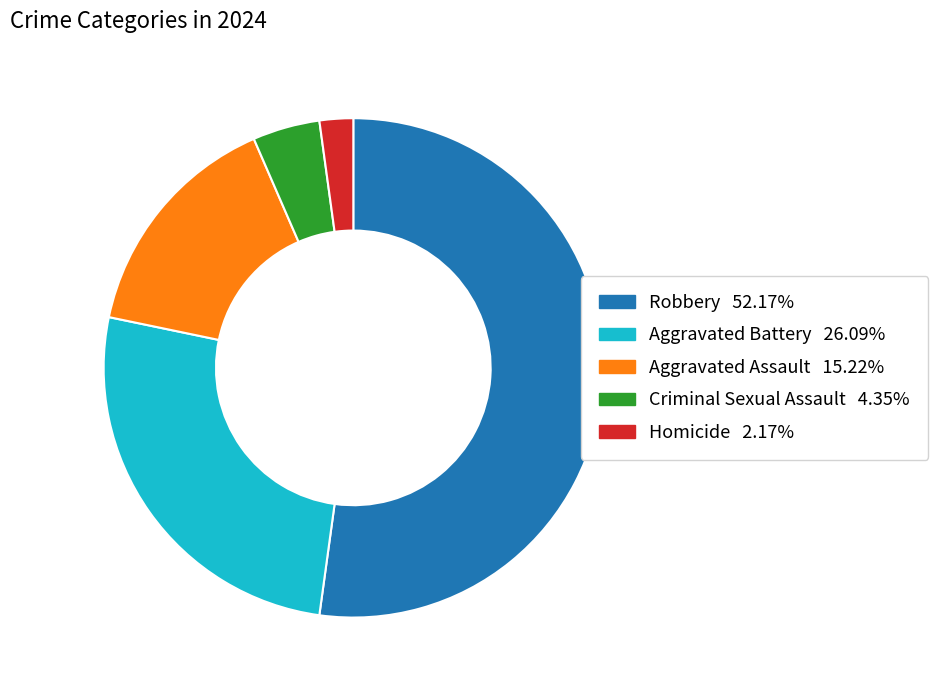

Count the number of slices in the pie.

5